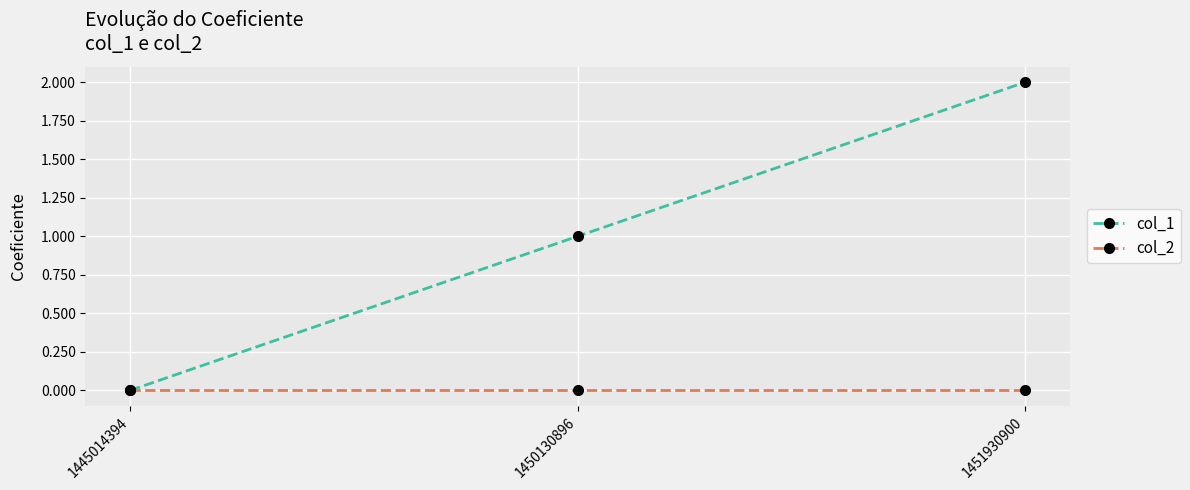

Which series has the widest spread of values?

col_1